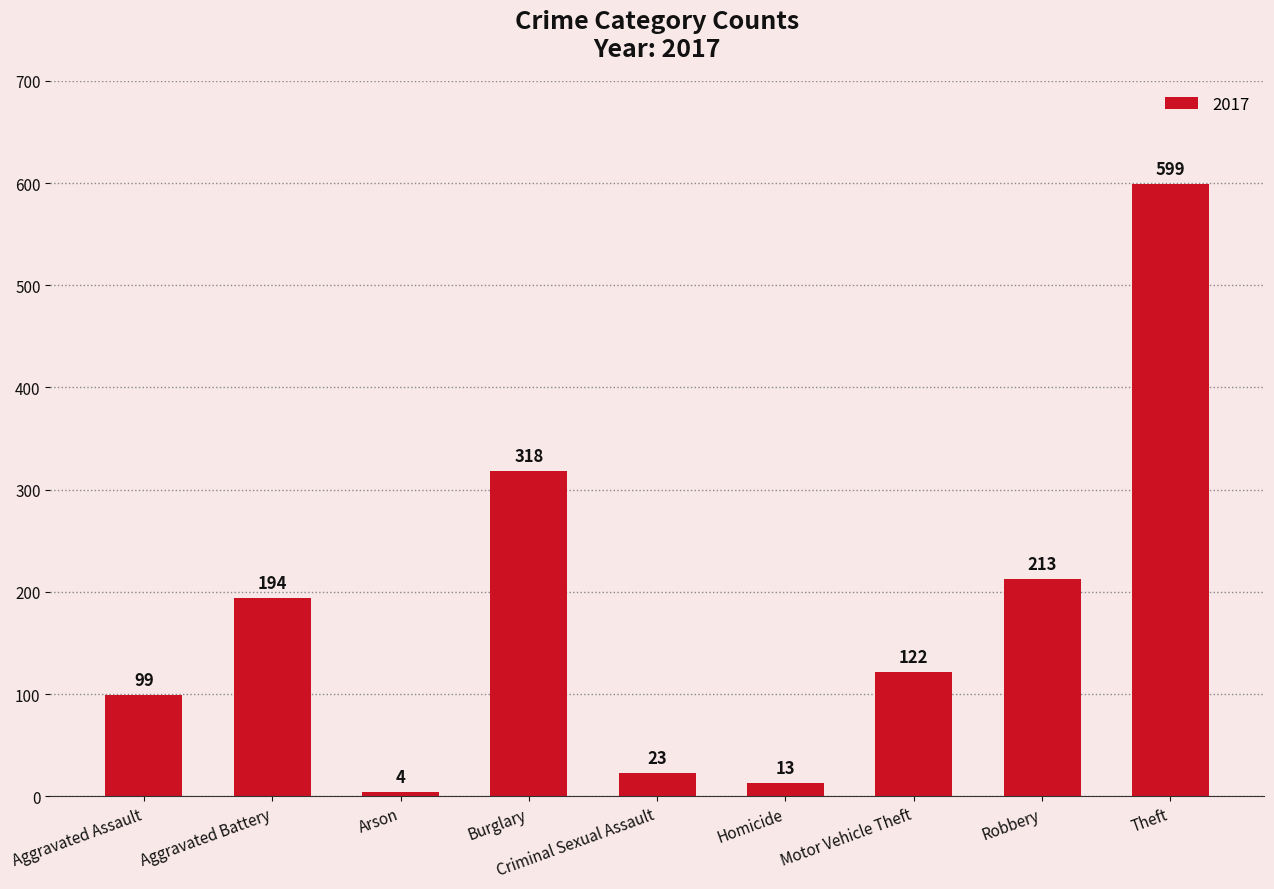

Are the bars grouped side by side (vs. stacked)?

No